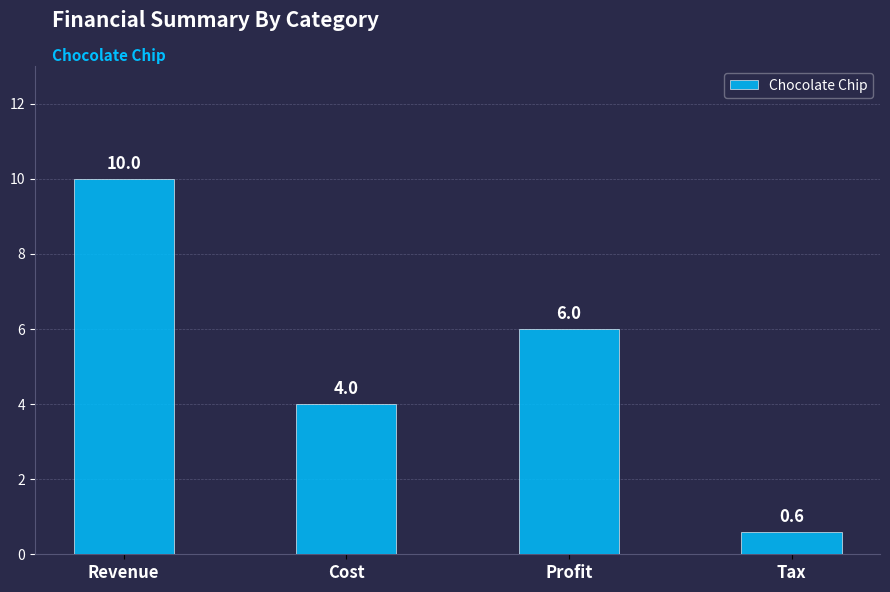

Which has a higher value, Revenue or Profit?

Revenue